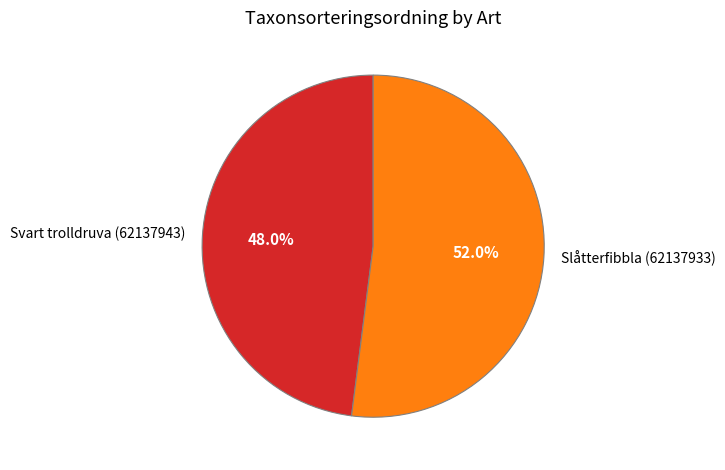

Which category has the smallest portion of the pie?

Svart trolldruva (62137943)